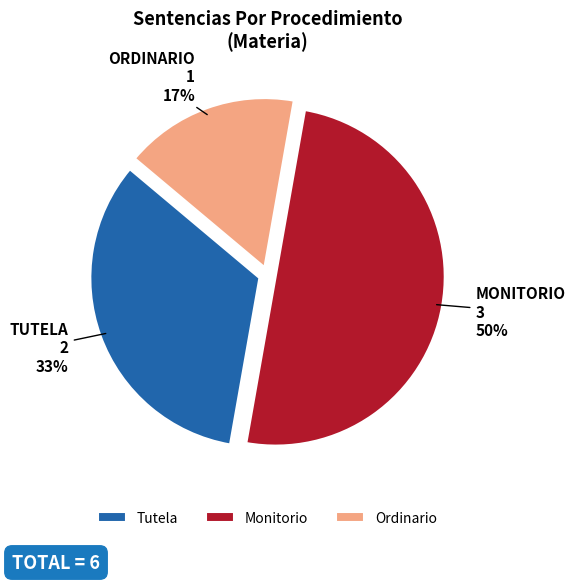

Rank the categories by value from lowest to highest.

Ordinario, Tutela, Monitorio